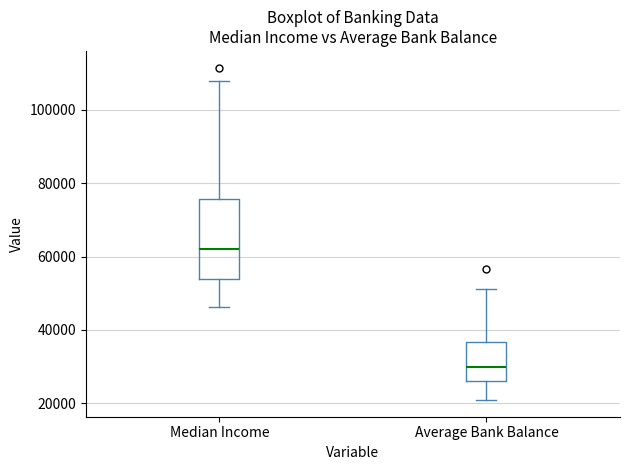

Which box is the tallest, from its lower edge to its upper edge?

Median Income